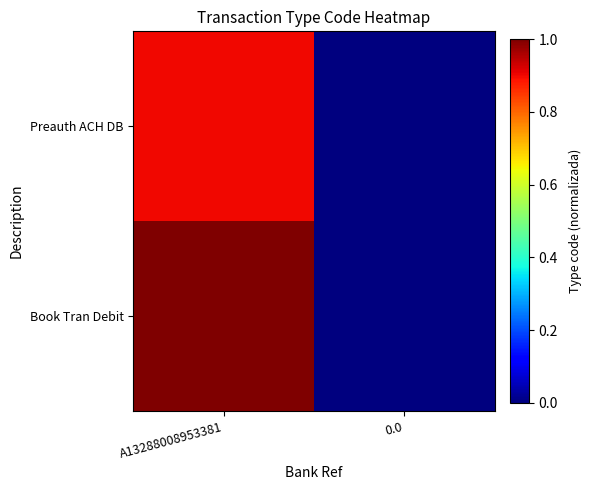

Reading left to right, extract all data points from this chart.

Preauth ACH DB: A13288008953381=0.9	0.0=0.0
Book Tran Debit: A13288008953381=1.0	0.0=0.0